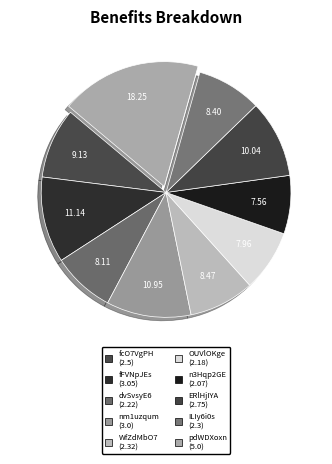

Approximately how many times larger is the value at dvSvsyE6 compared to fcO7VgPH?

0.9